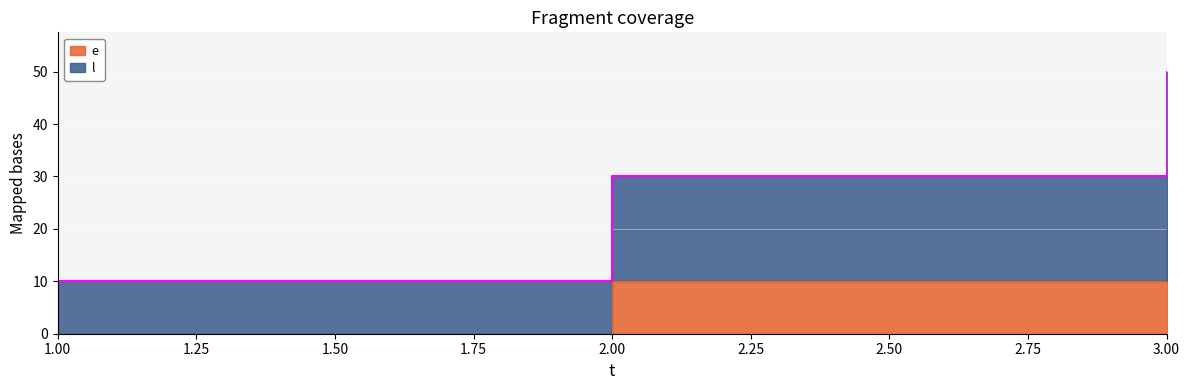

Rank the series by their maximum value, from lowest to highest.

e, l